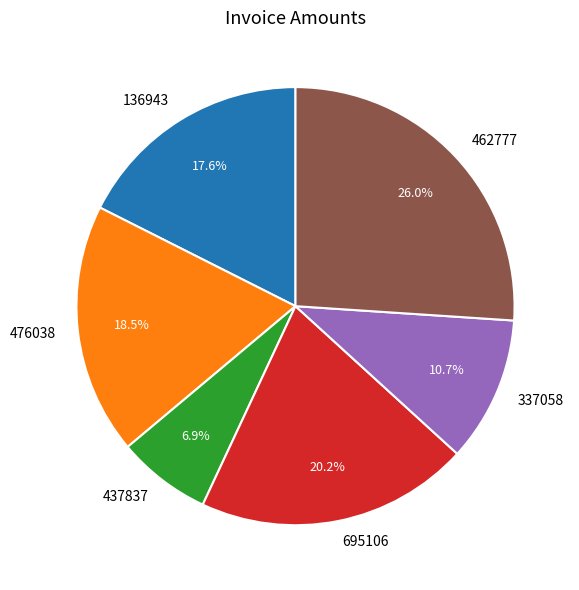

Rank the categories by value from lowest to highest.

437837, 337058, 136943, 476038, 695106, 462777